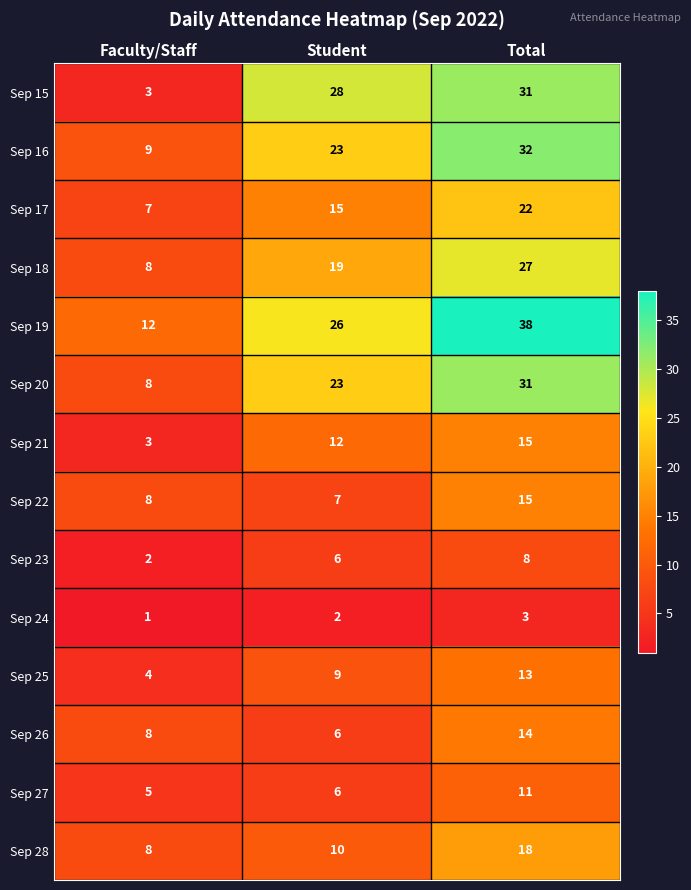

What value does the Sep 21 series have at Faculty/Staff?

3